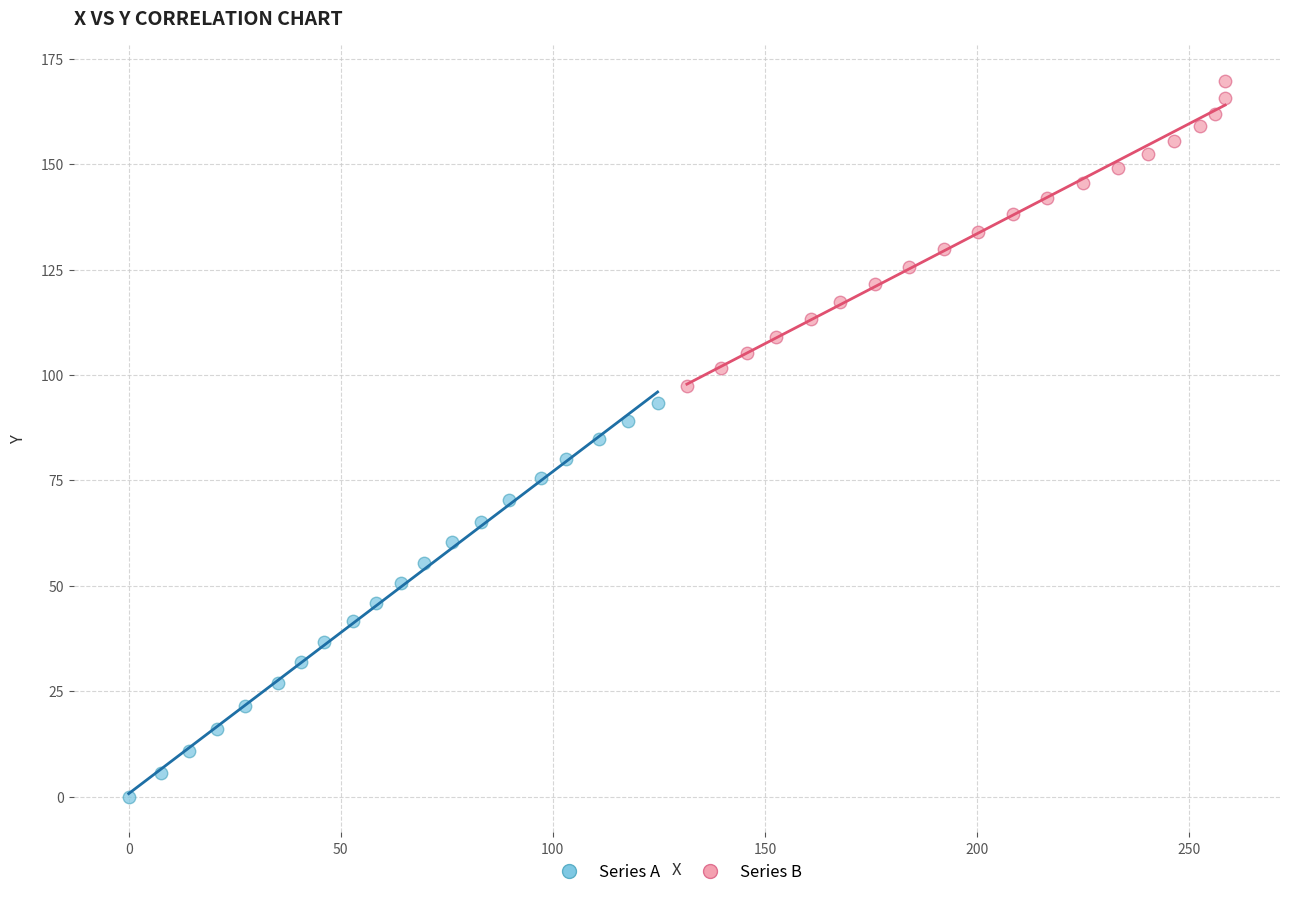

Which series reaches the minimum Y coordinate?

Series A